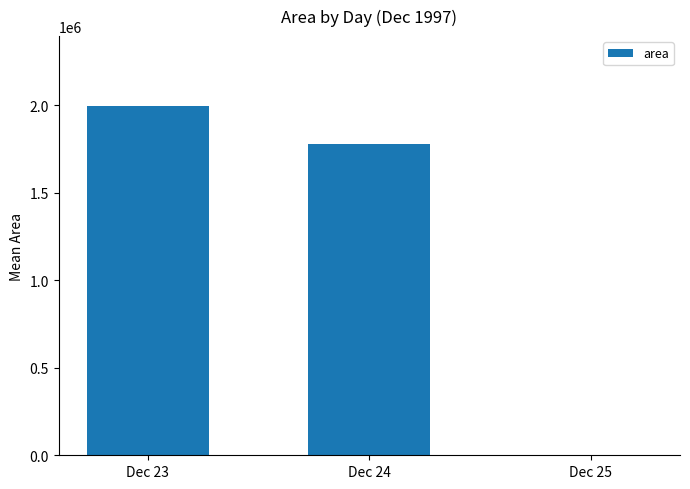

What is the sum of all values?

3775379.5